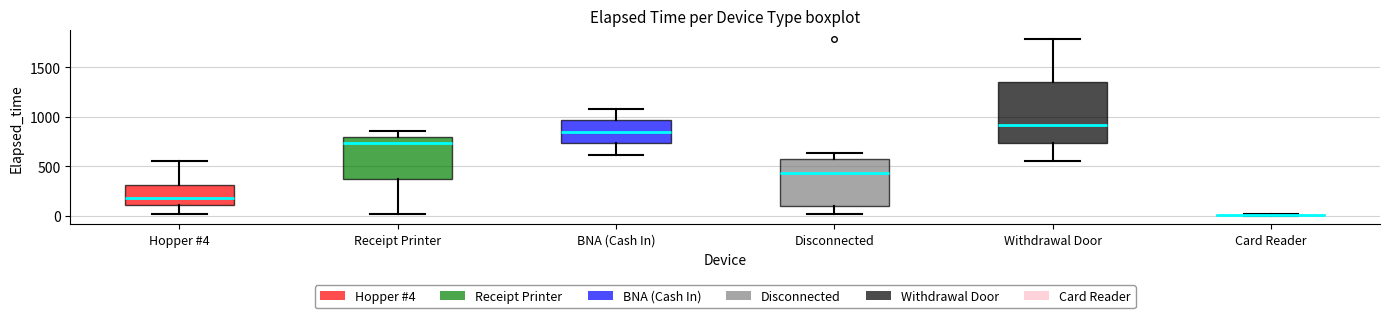

Where is the lower edge of the box for Receipt Printer on the y-axis? The values are not printed on the chart, so give them approximately, as read against the axis.

400